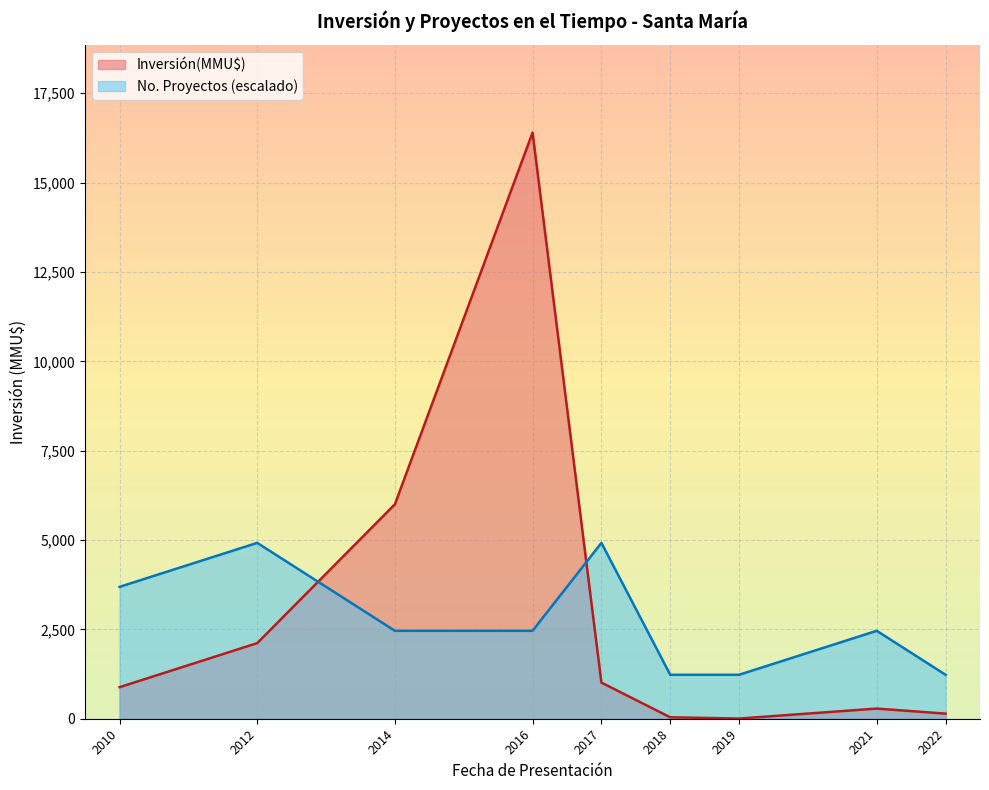

Which series ends up on top after the final intersection of Inversión(MMU$) and No. Proyectos (escalado)?

No. Proyectos (escalado)